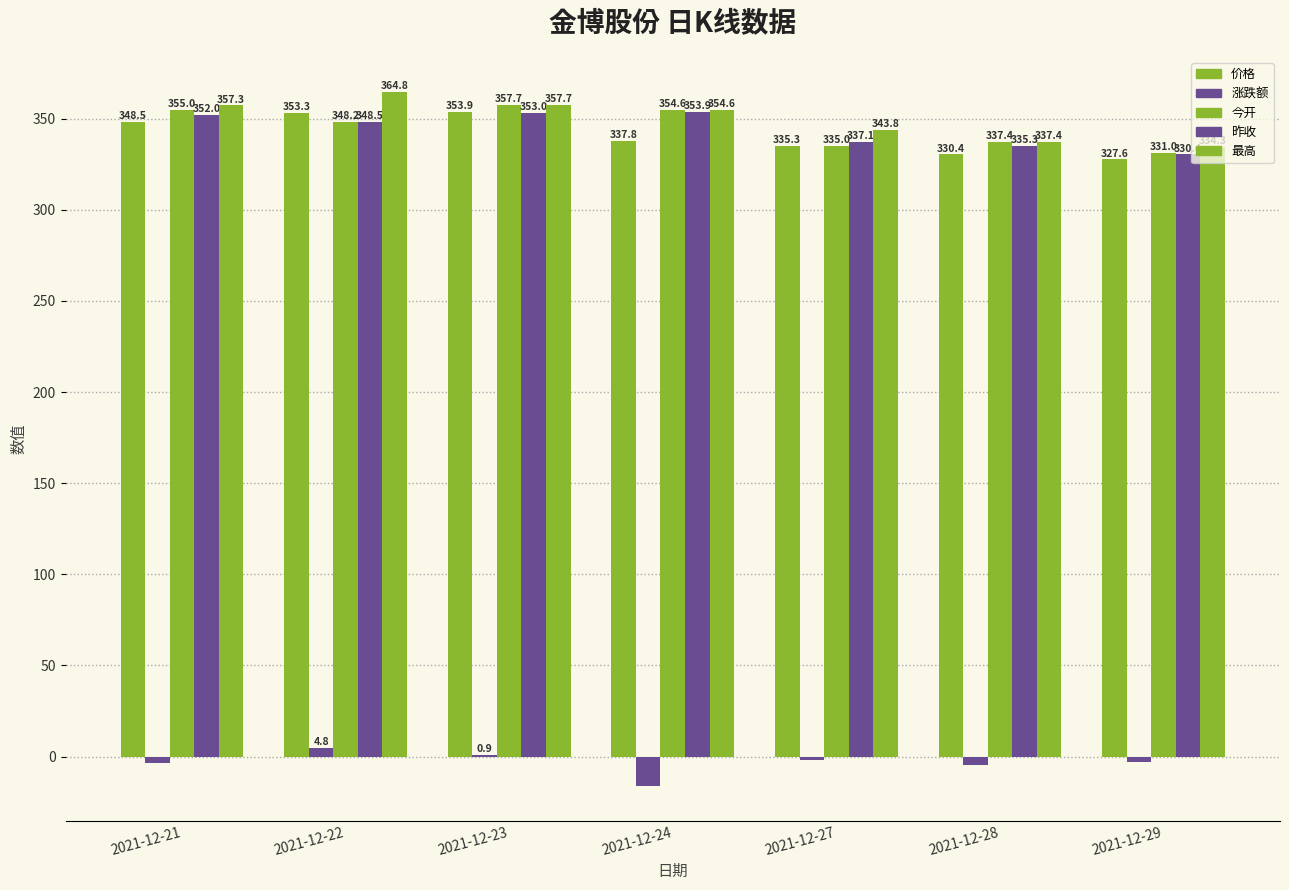

Where does the 涨跌额 series first go above -2?

2021-12-22